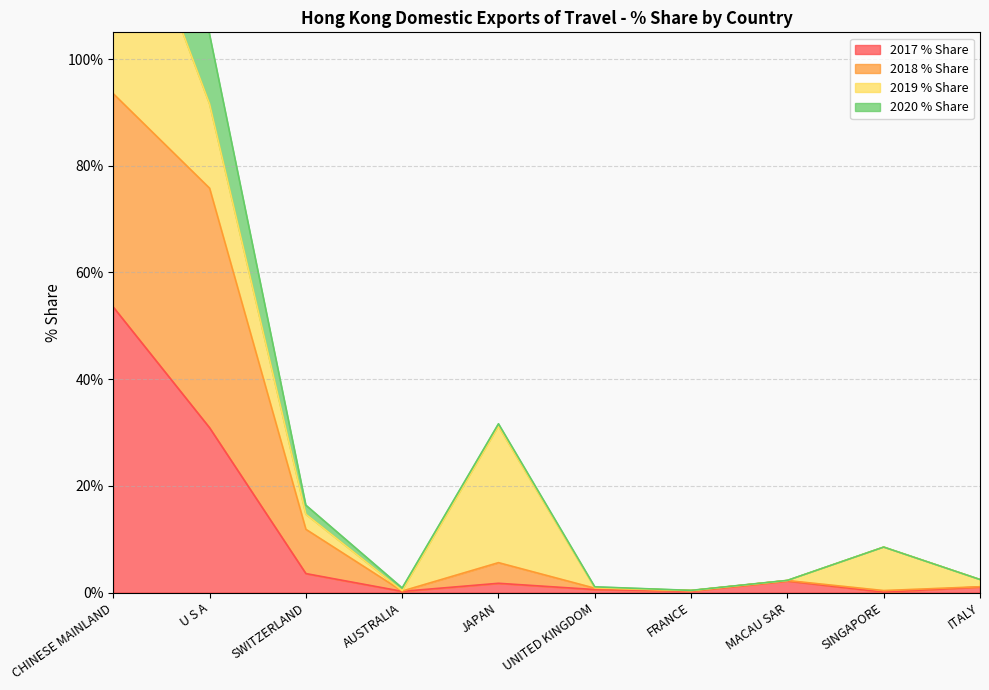

At which category does 2017 % Share reach its first local peak?

JAPAN